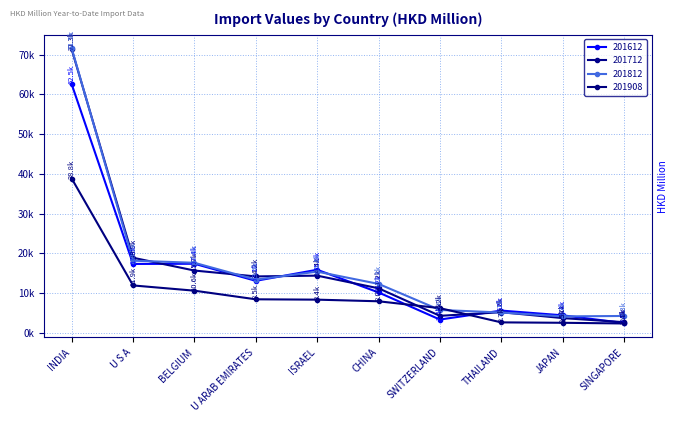

Does the chart display data point markers on the line(s)?

Yes